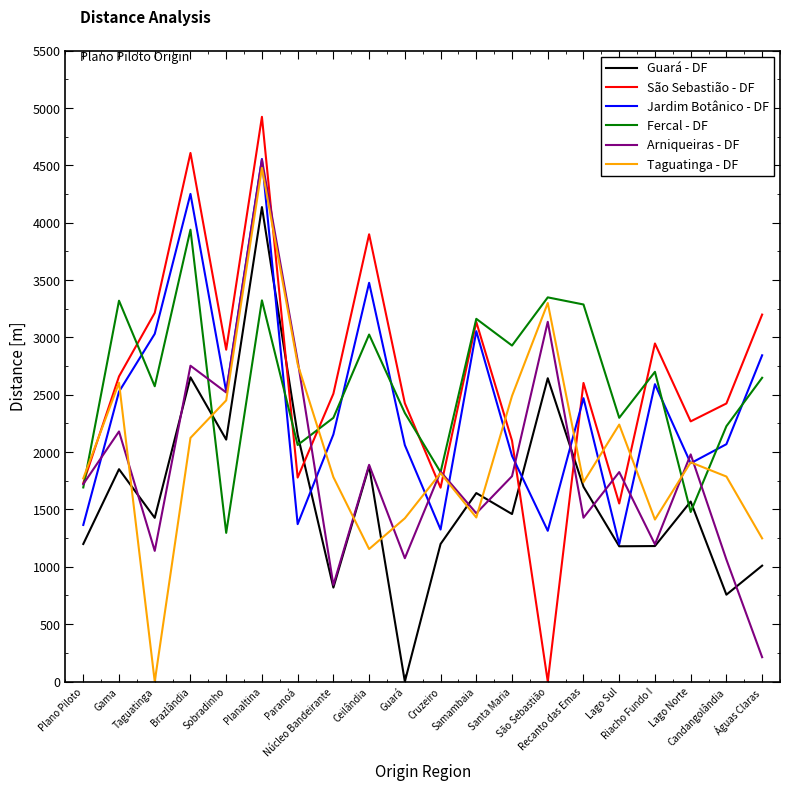

What is the highest value of the Fercal - DF series?

3939